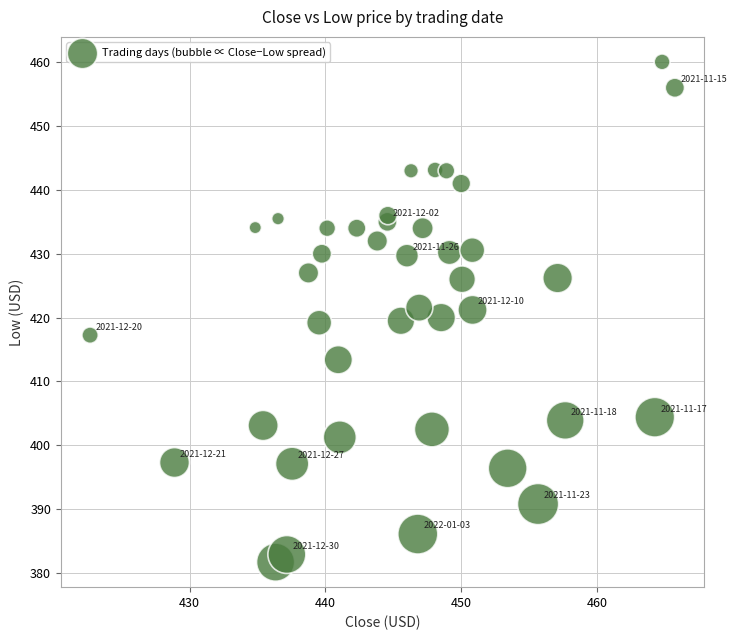

What is the range of X values (max minus min)?

43.1